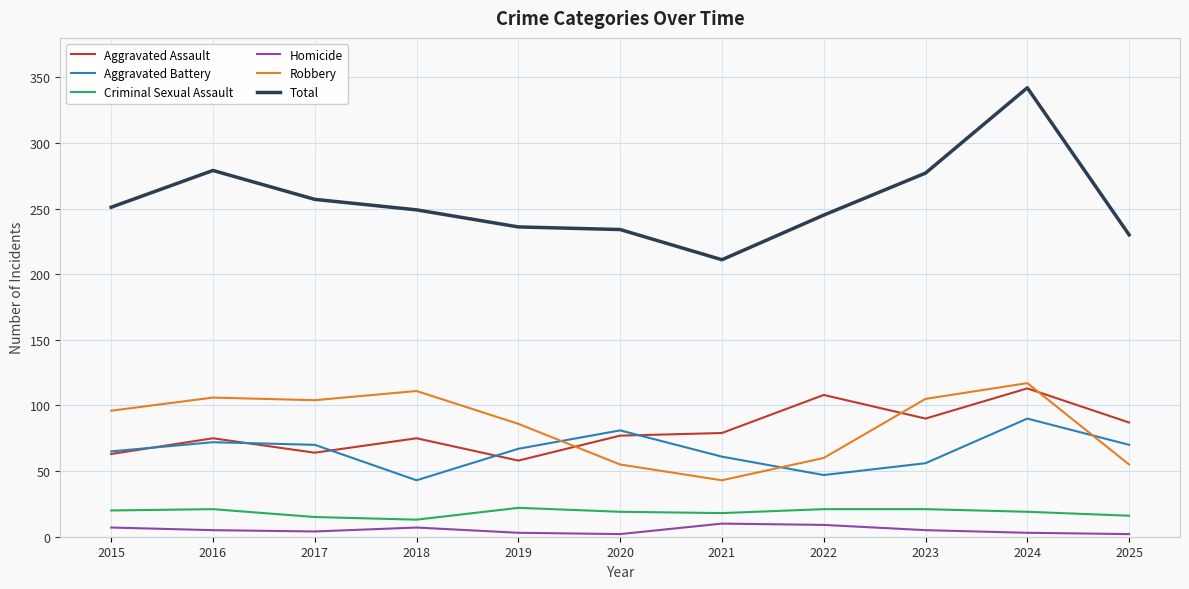

True or false: Robbery and Total cross at least once.

False